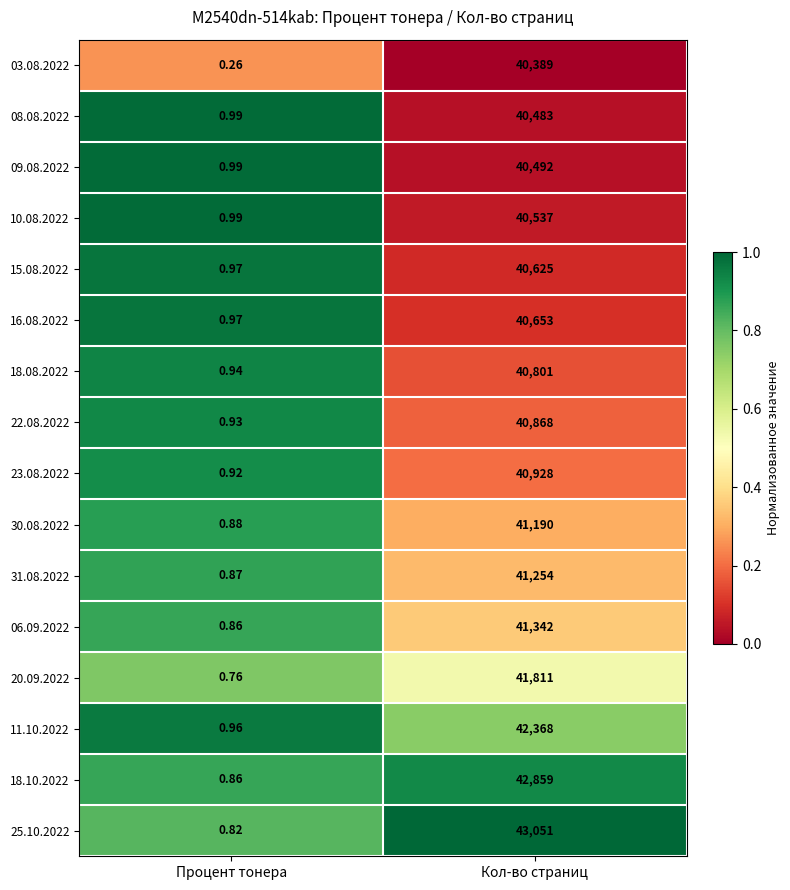

What is the difference between the highest and lowest values at Кол-во страниц?

2662.0